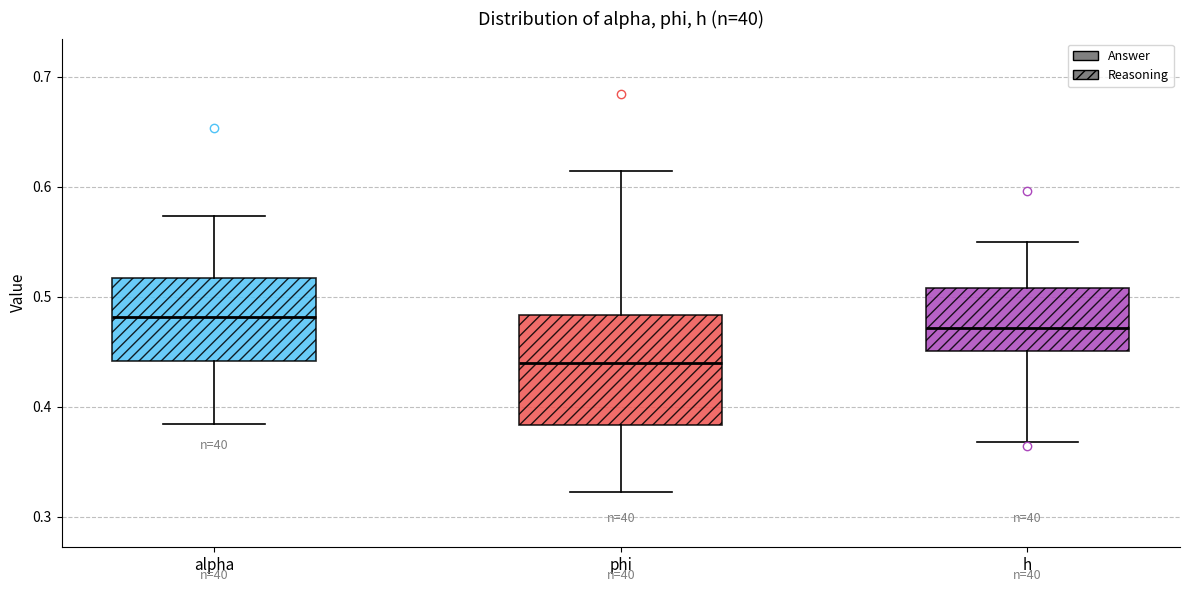

Reading left to right, transcribe this box plot: for each box, give where its median line is, the range the box spans, and where its two whiskers end, as read against the y-axis. The values are not printed on the chart, so give them approximately, as read against the axis.

alpha: median 0.48, box 0.44 to 0.52, whiskers 0.38 to 0.57
phi: median 0.44, box 0.38 to 0.48, whiskers 0.32 to 0.61
h: median 0.47, box 0.45 to 0.51, whiskers 0.37 to 0.55